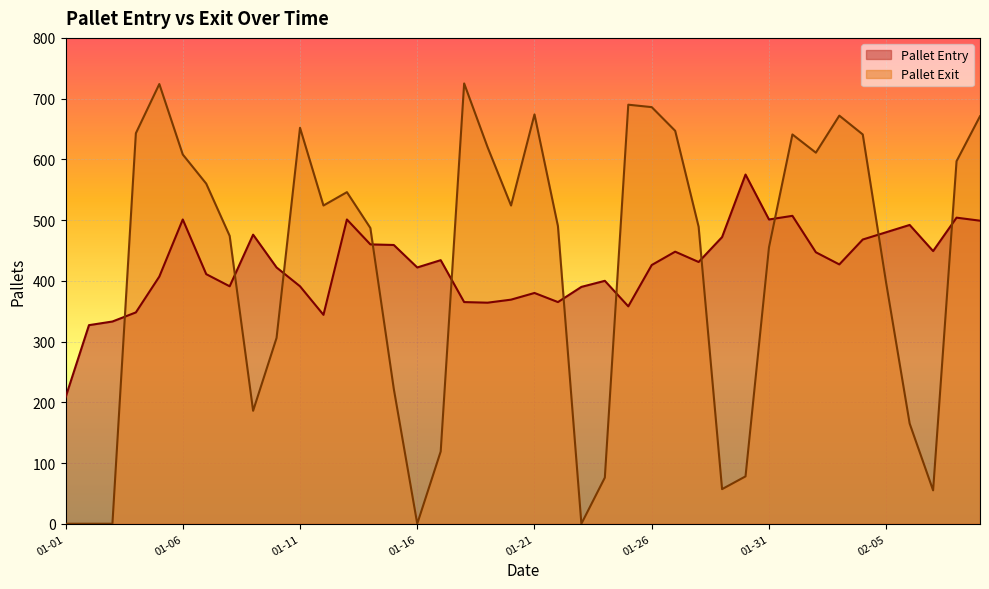

What position from the left is 2021-02-09?

40